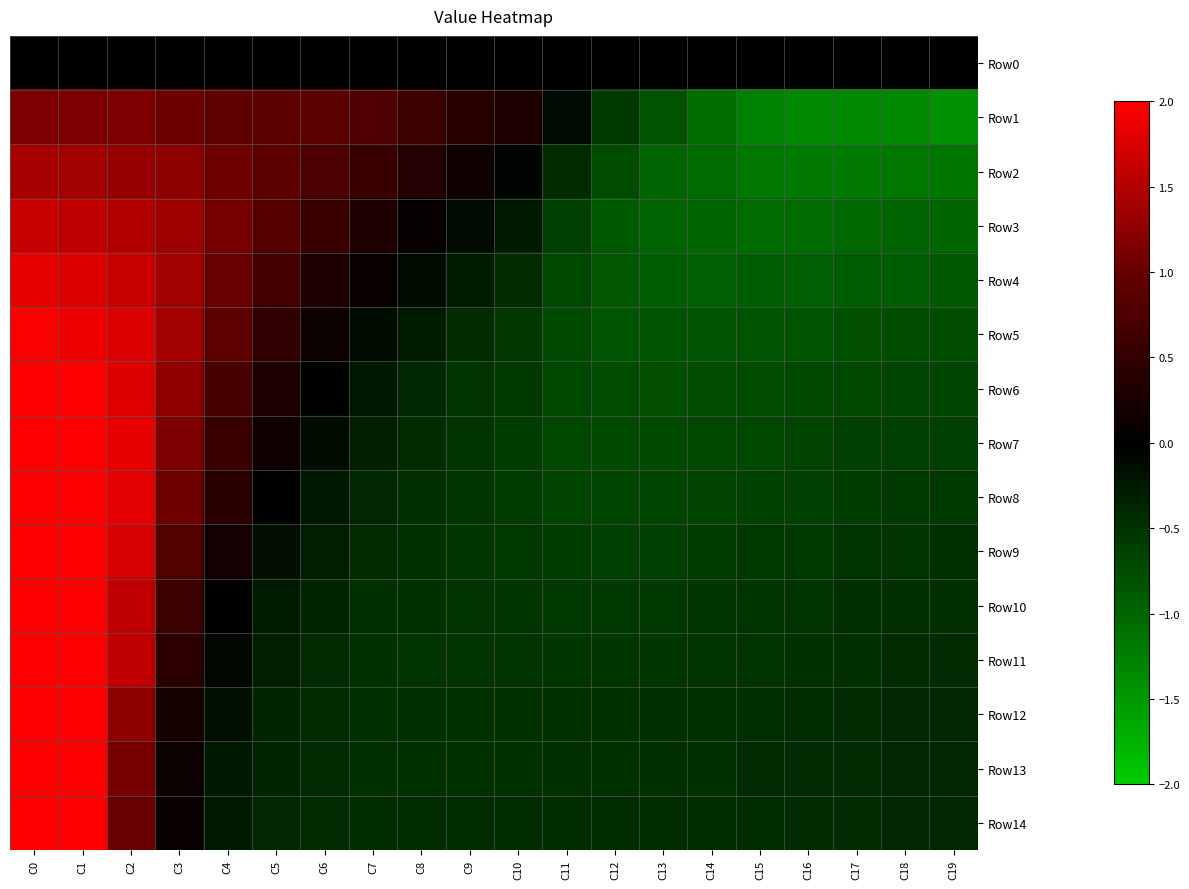

How many series are shown in this chart?

15